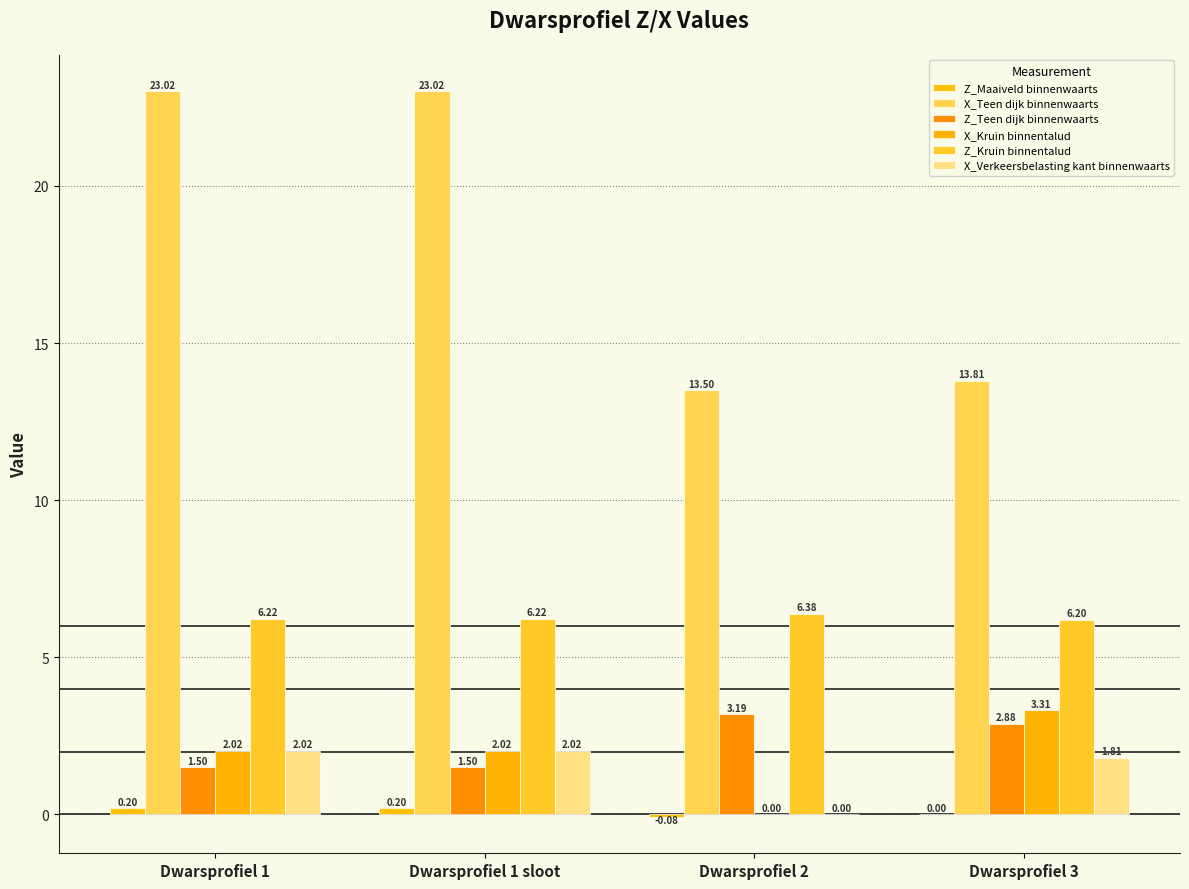

What is the label of the 4th bar from the right?

Dwarsprofiel 1